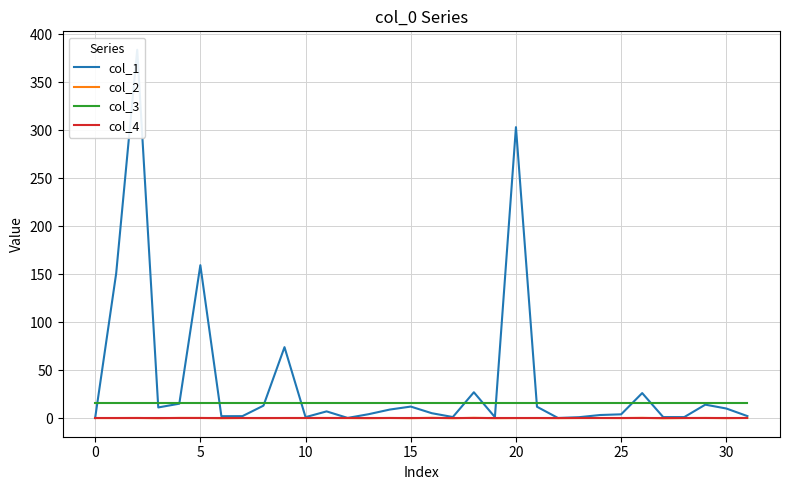

How many lines are shown in the chart?

4